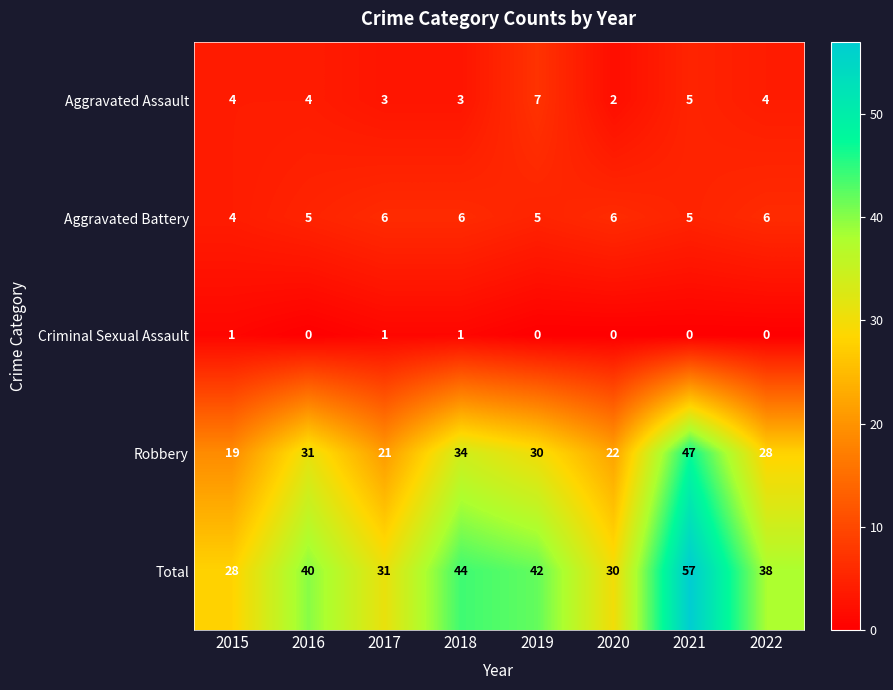

Which category has the highest value across all series?

2021